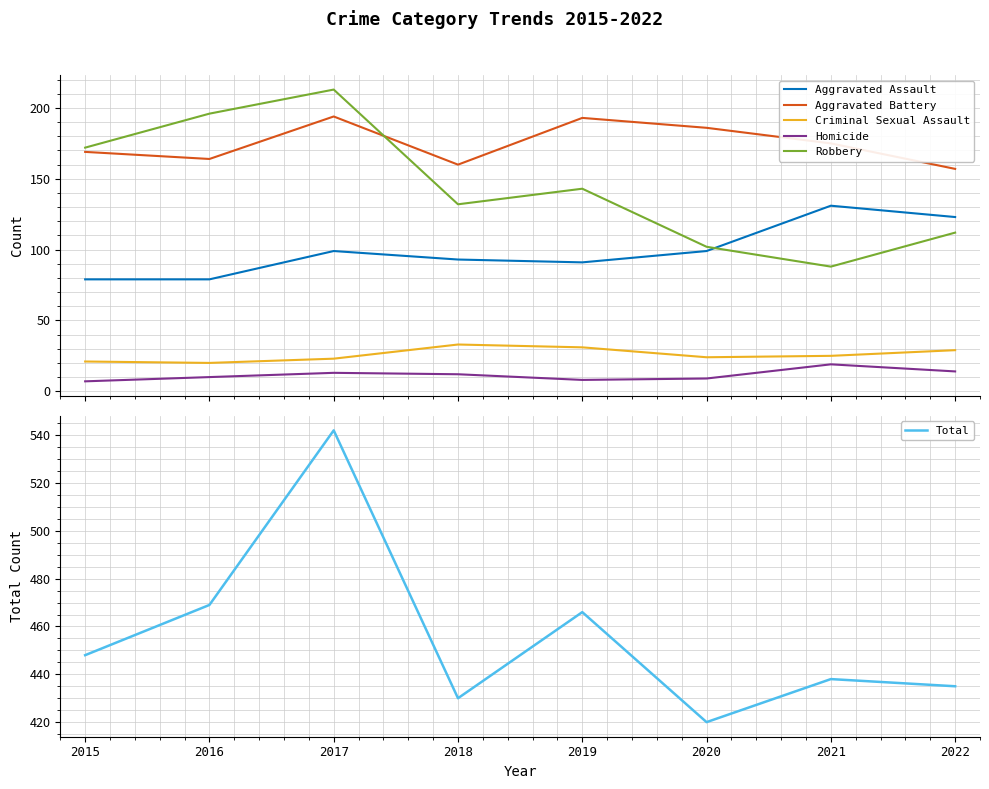

Where is the first local minimum for Total?

2018